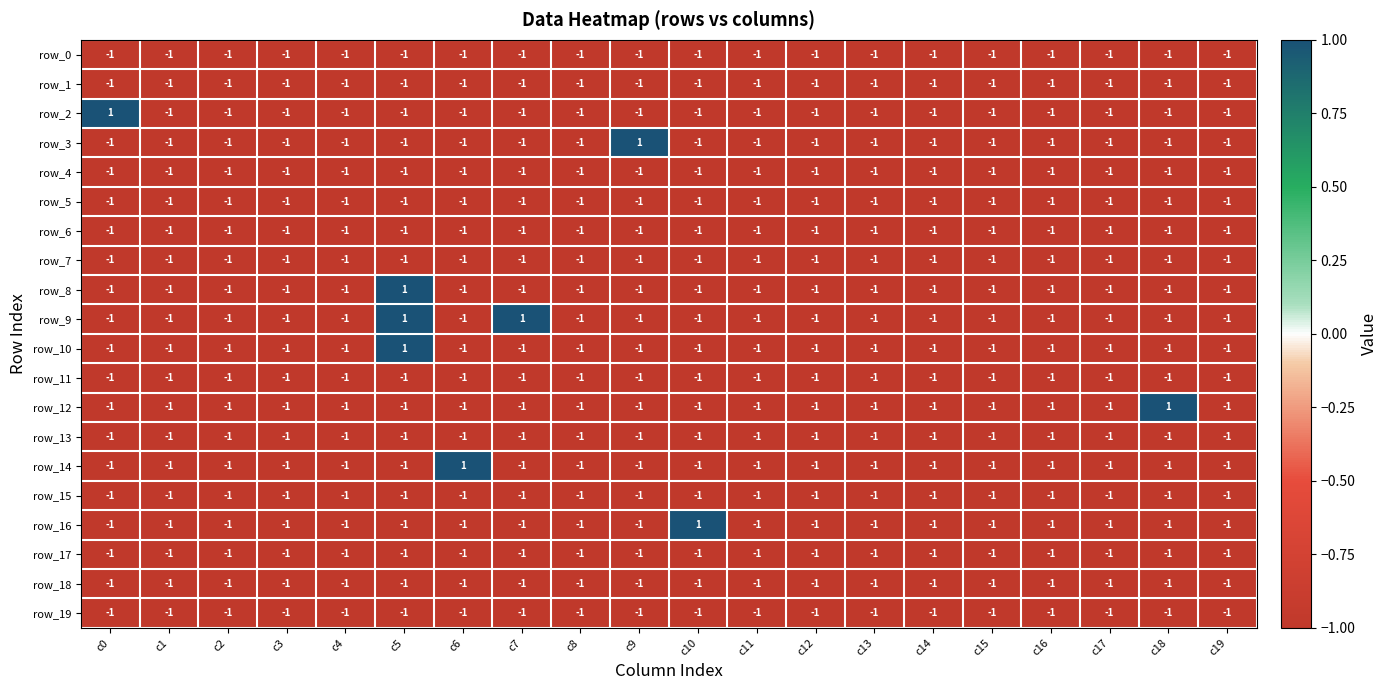

What is the sum of all row_8 values?

-18